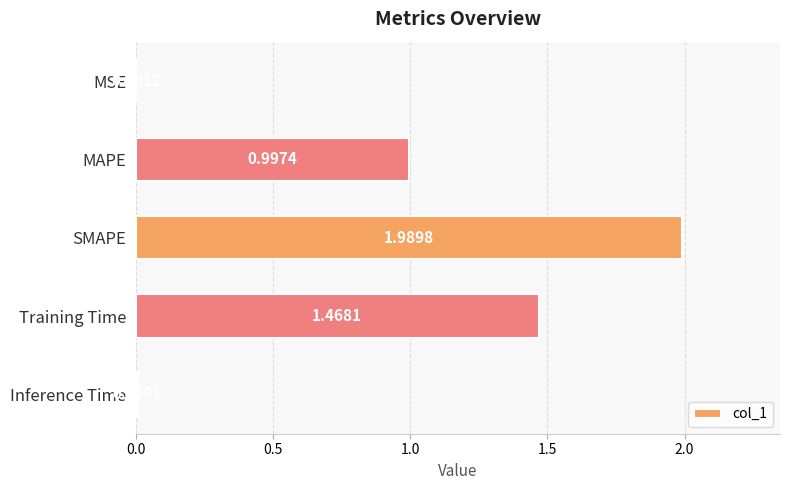

What is the change in value from MAPE to SMAPE?

+1.0